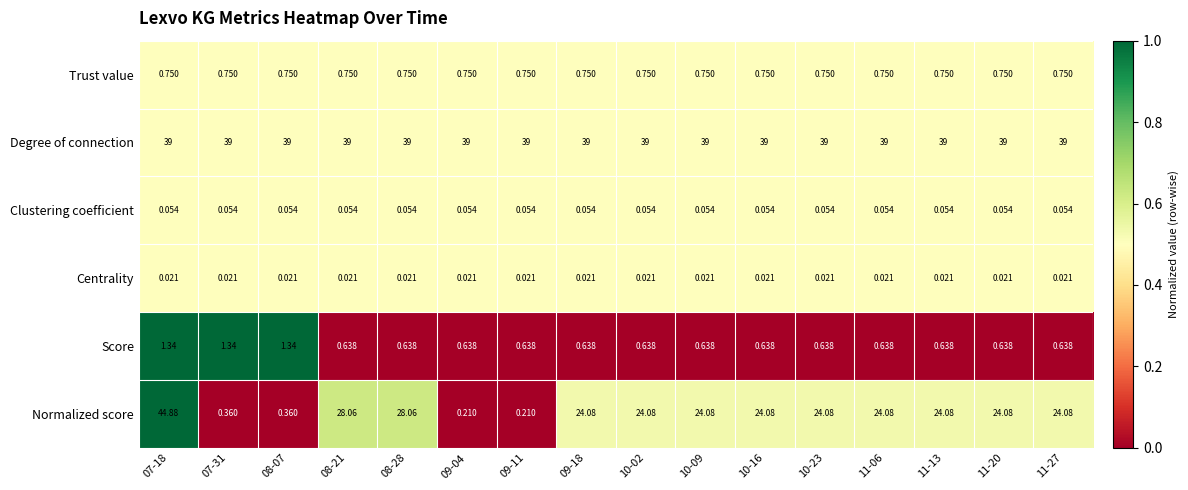

What is the maximum value shown in the chart?

44.9